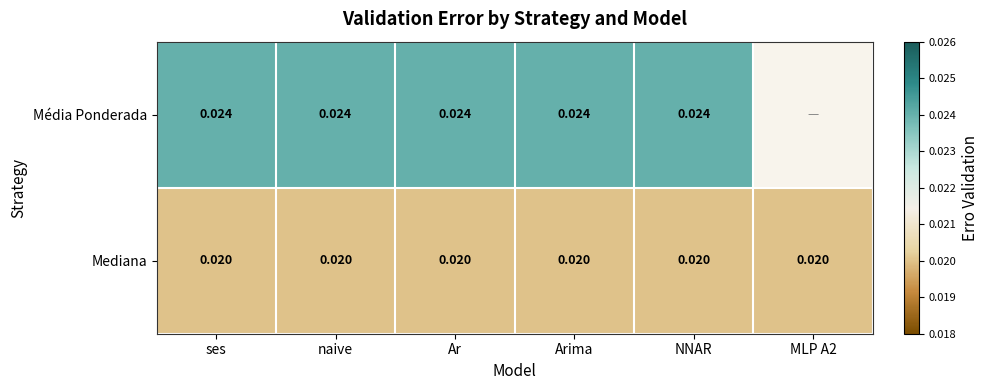

At how many categories does at least one series exceed 0?

6